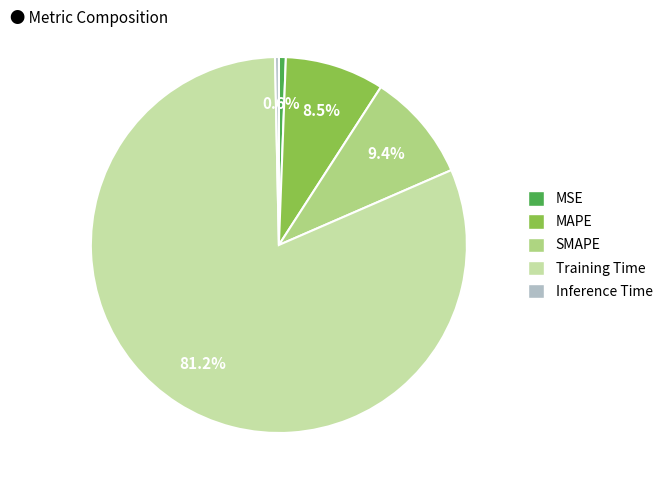

What percentage do MAPE and MSE together represent?

9.1%